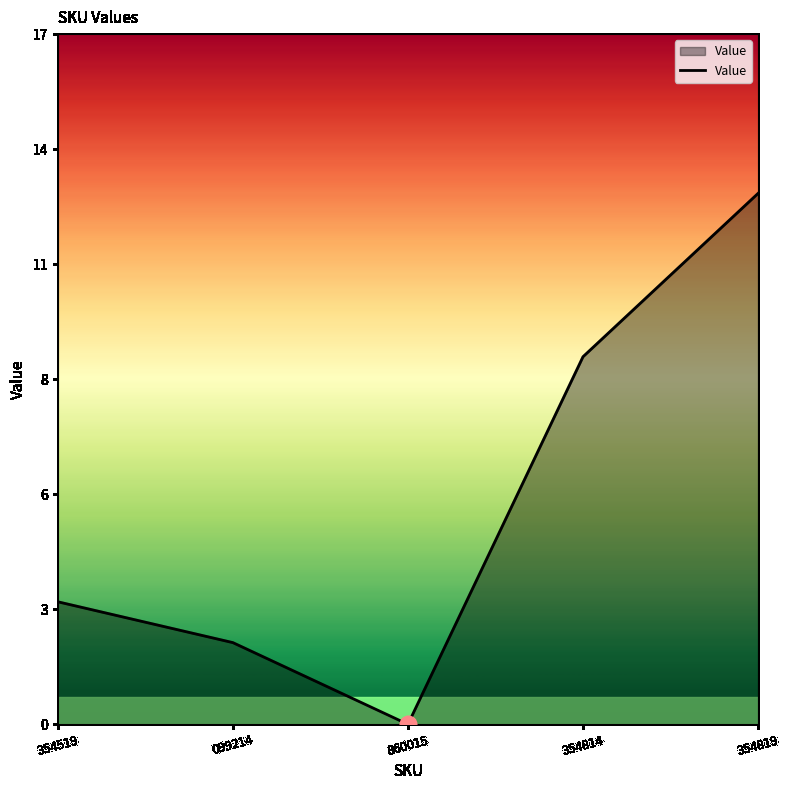

Is this an area chart (filled region under the line)?

Yes